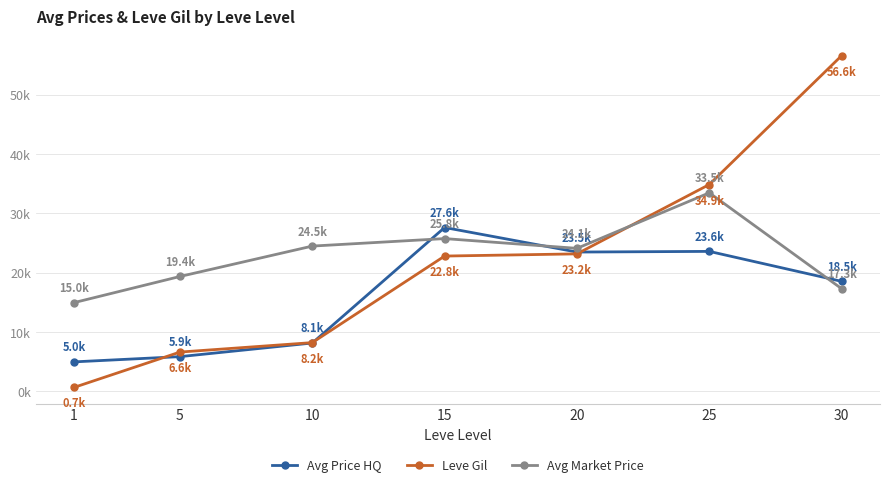

Which series has the widest spread of values?

Leve Gil